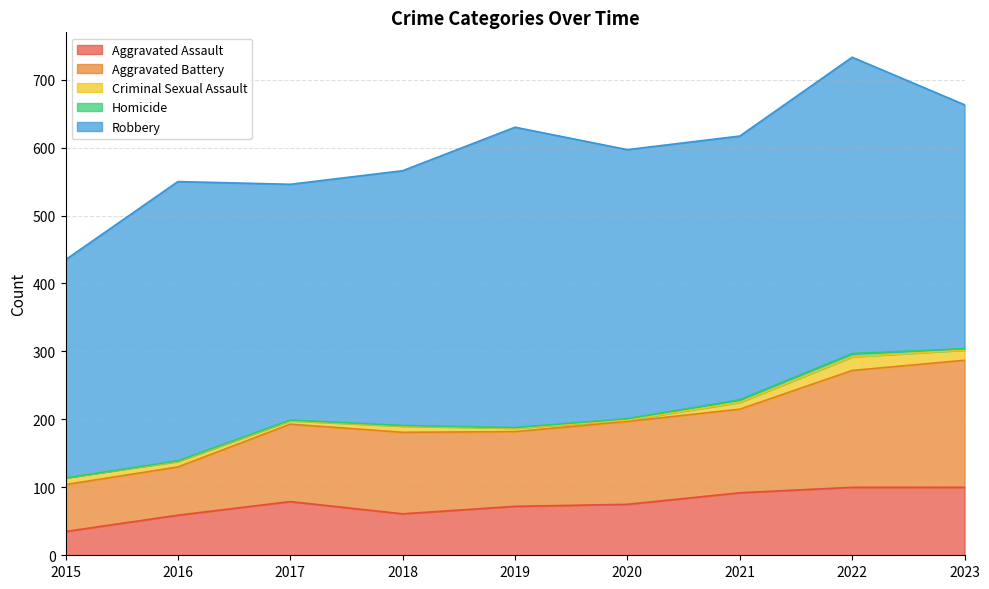

The Aggravated Assault series shows 21 at 2018. True or false?

False